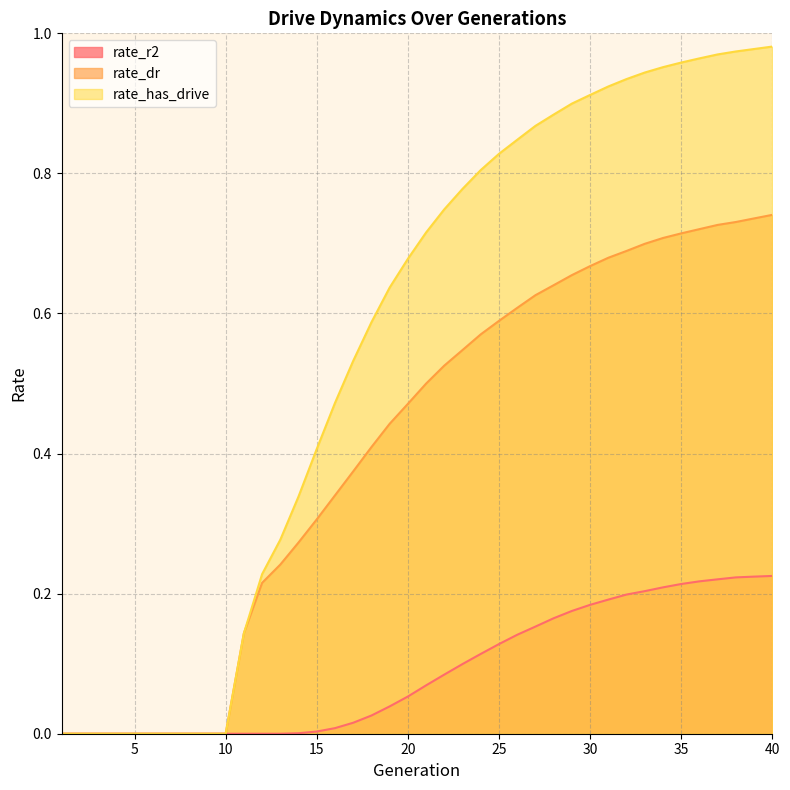

The value of rate_r2 at 26 is 0.1. True or false?

True